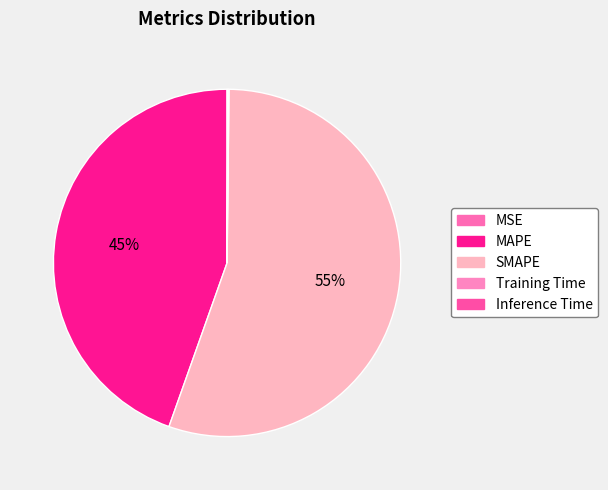

To the nearest percent, what is the combined percentage of MAPE and Training Time?

45%